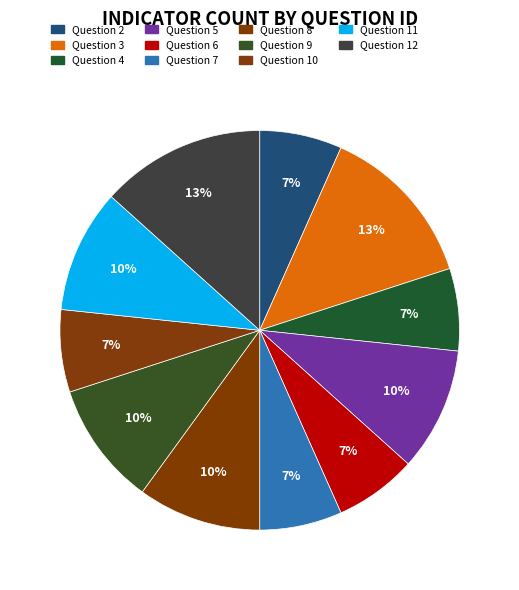

What is the total percentage of Question 7 and Question 5?

16.7%